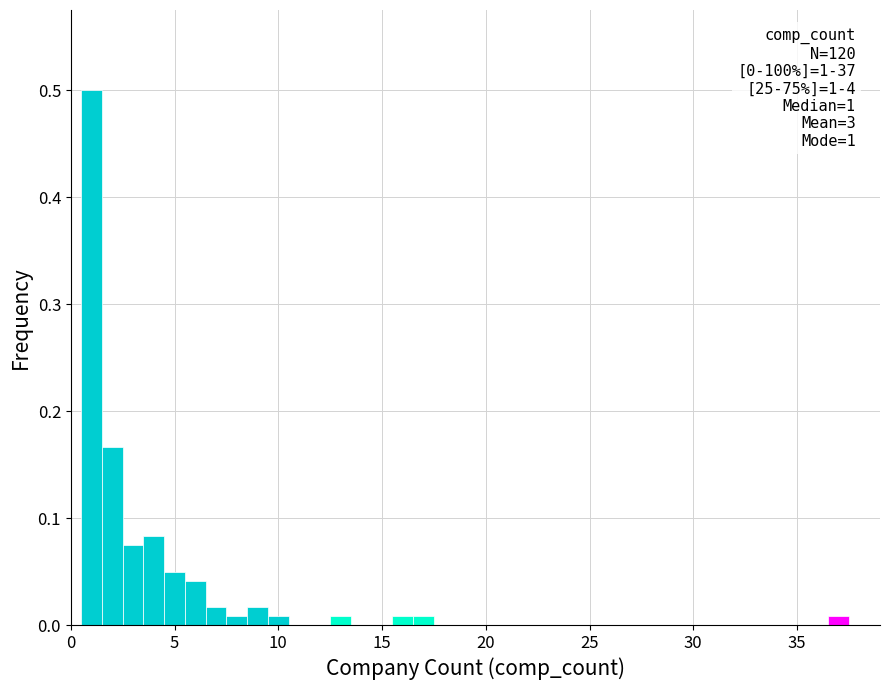

Read against the x-axis, roughly where is the centre of the tallest bar?

1.0